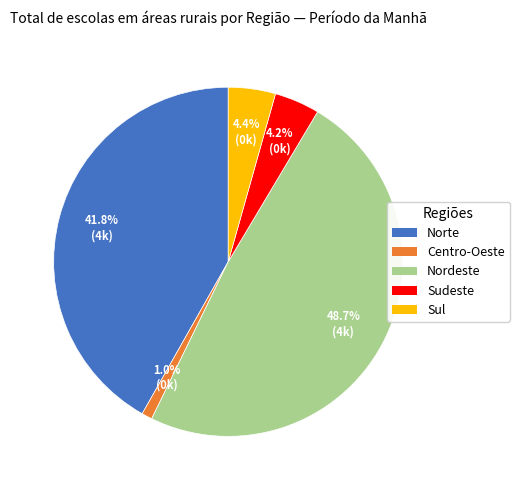

Is there any slice that represents more than half of the pie?

No